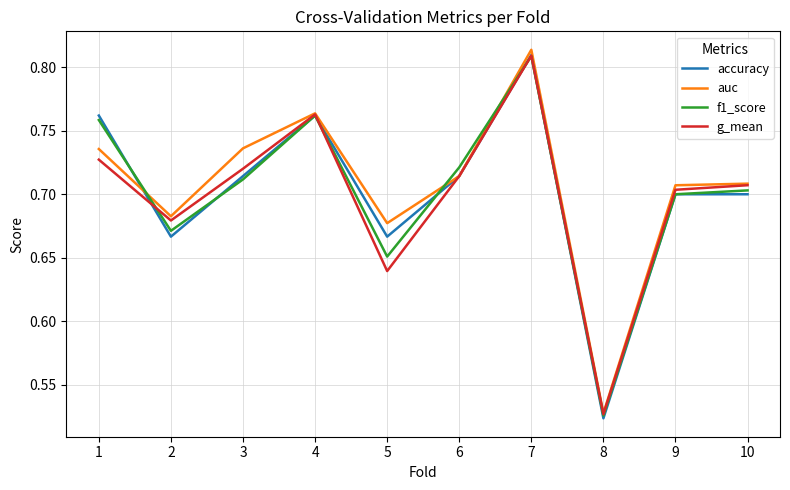

At which category is the sum across all series the highest?

7